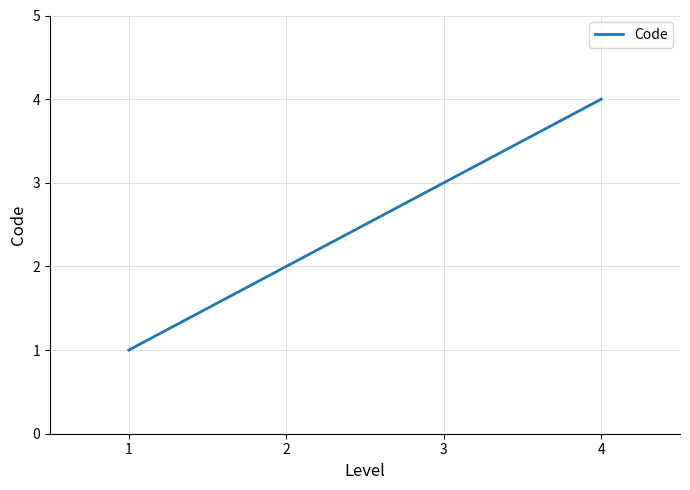

Which category has the highest value across all series?

4